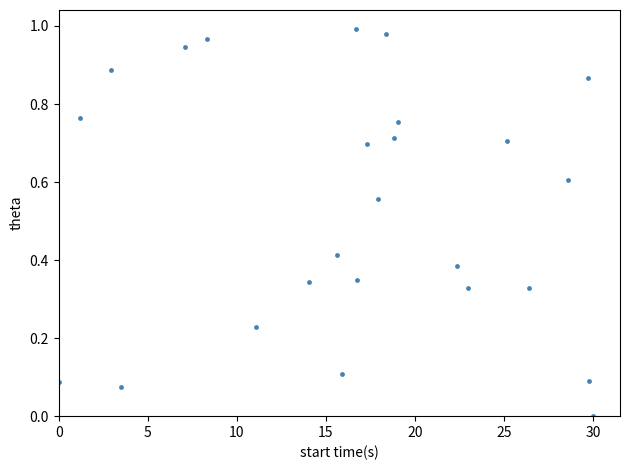

What is the range of X values (max minus min)?

30.0